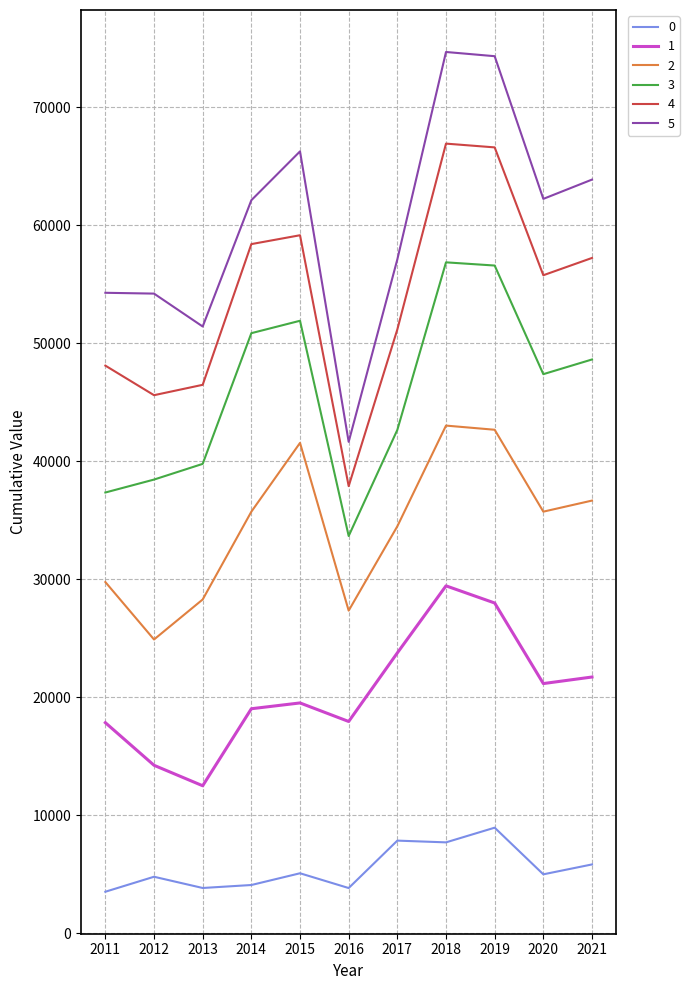

What is the lowest value of the 5 series?

41649.4